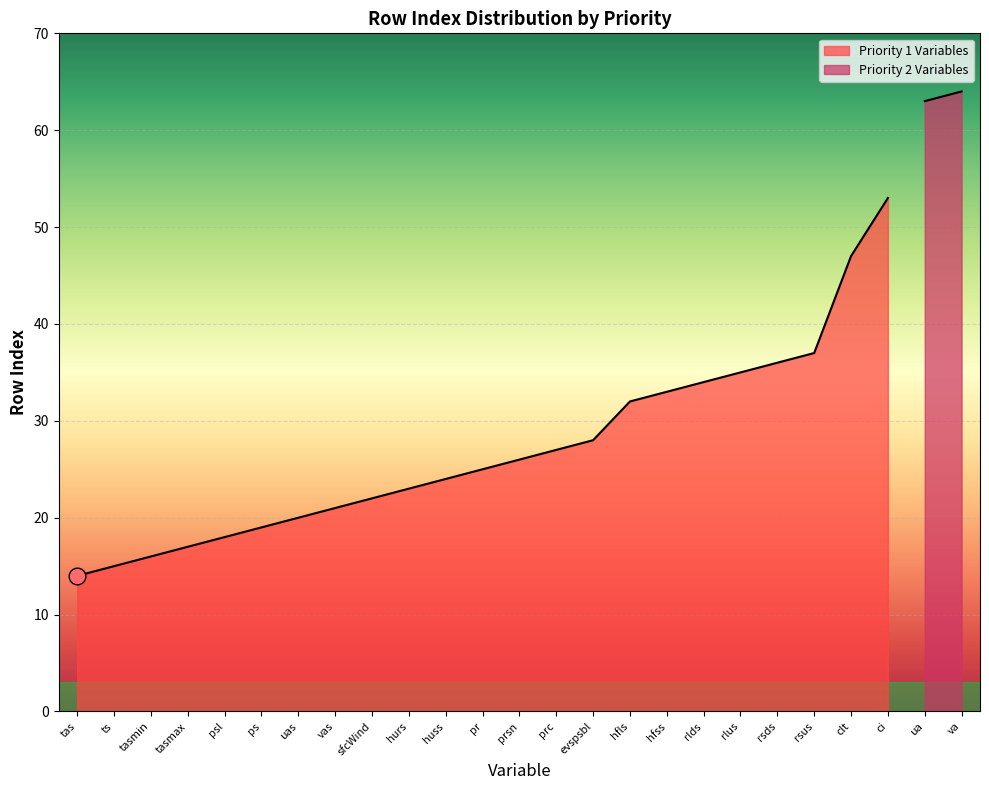

List the labels in order of value, smallest first.

tas, ts, tasmin, tasmax, psl, ps, uas, vas, sfcWind, hurs, huss, pr, prsn, prc, evspsbl, hfls, hfss, rlds, rlus, rsds, rsus, clt, ci